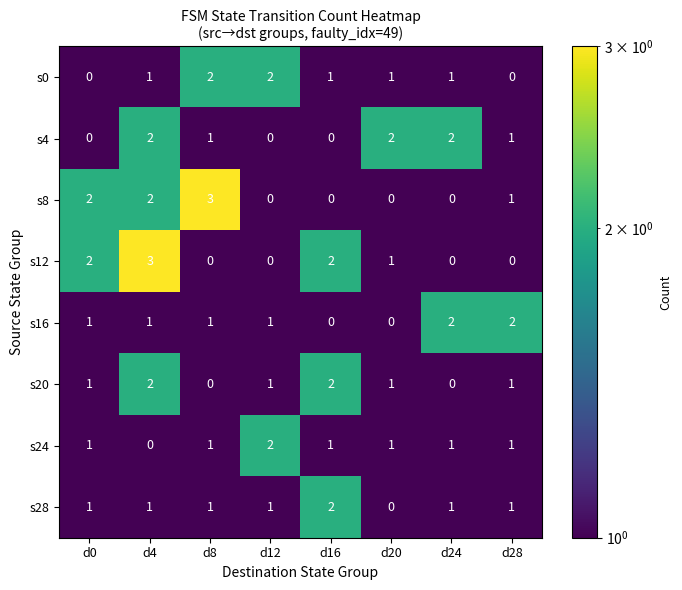

How many values in s0 are above zero?

6